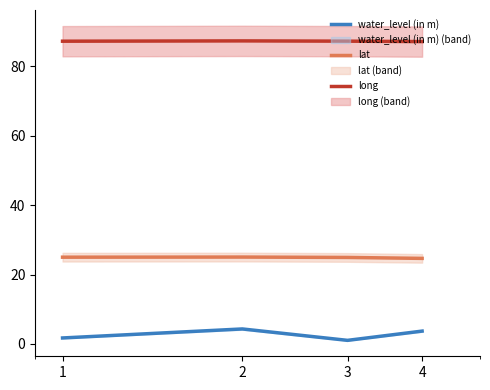

At which label does water_level (in m) reach its peak?

2